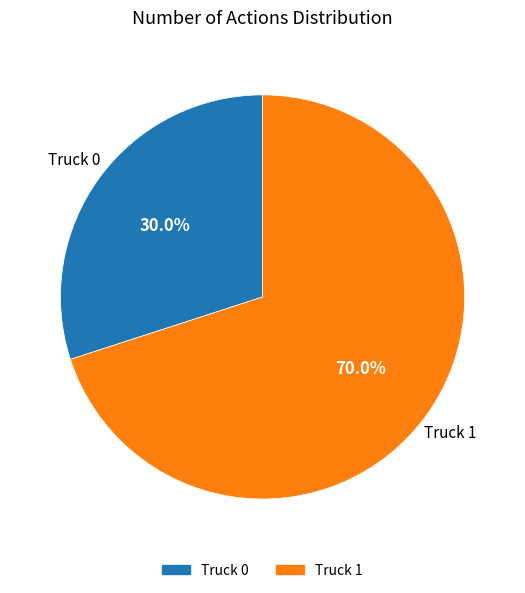

What percentage is the Truck 1 slice, to the nearest percent?

70%